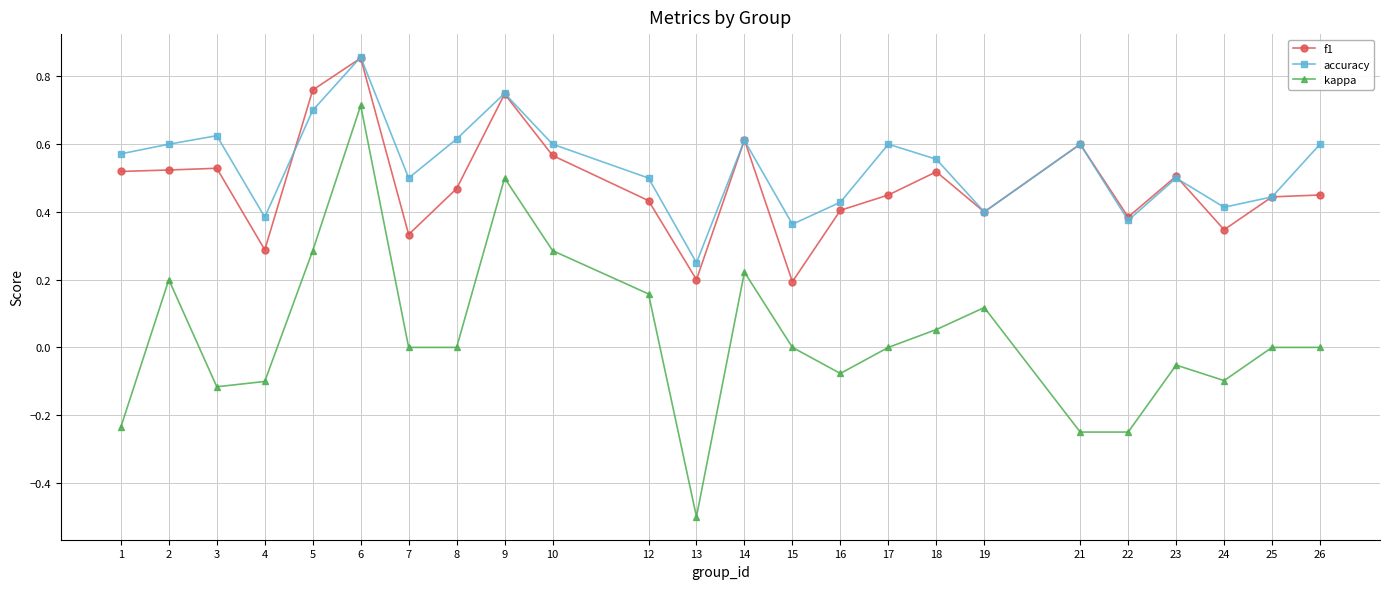

At which label does accuracy reach its minimum?

13